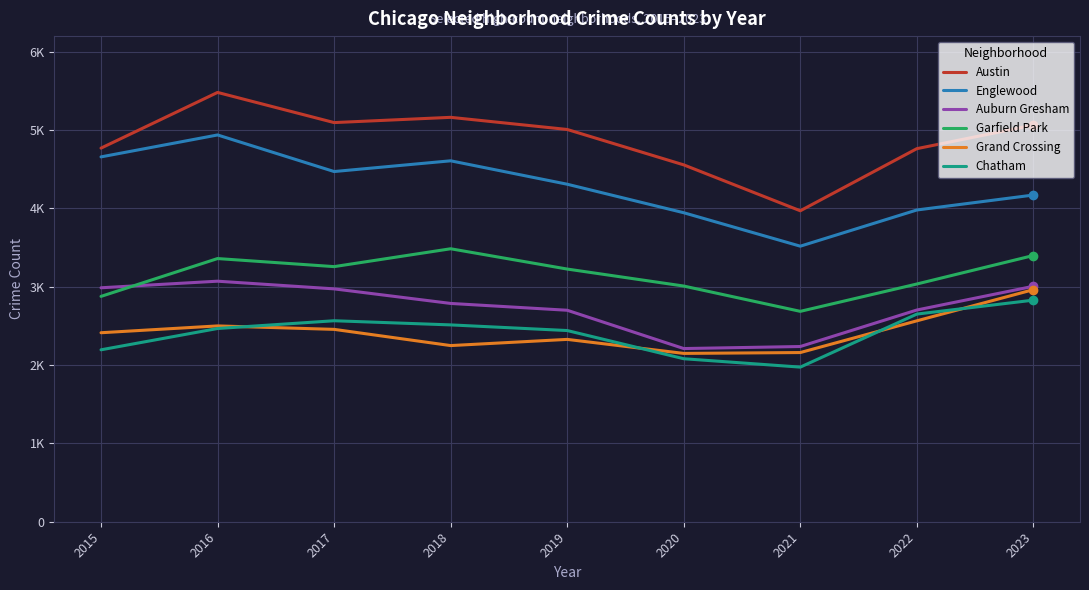

What are all the series names shown in the legend?

Austin, Englewood, Auburn Gresham, Garfield Park, Grand Crossing, Chatham